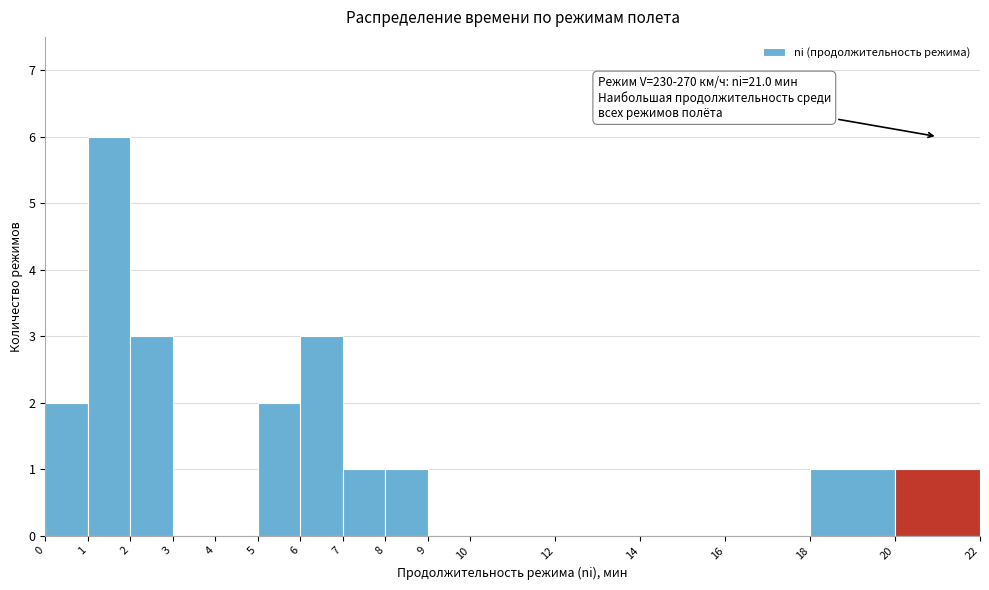

Over which range of the x-axis is the bar tallest?

1 to 2